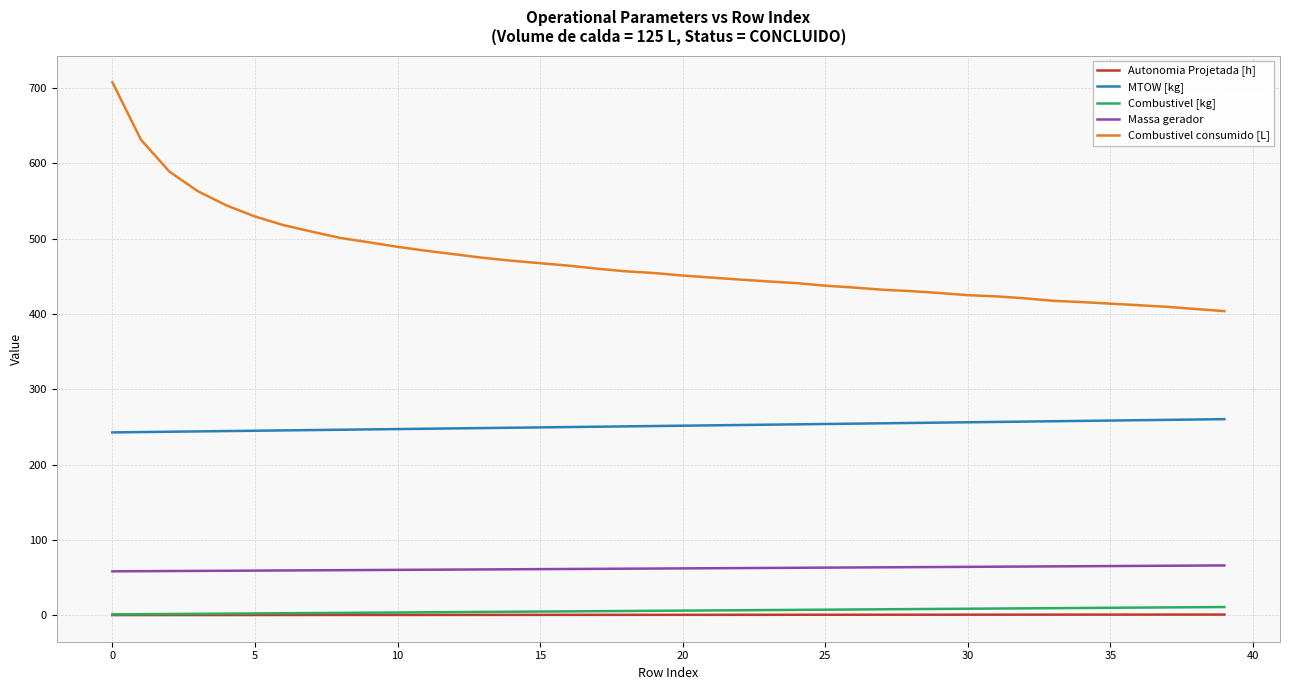

True or false: Autonomia Projetada [h] and Massa gerador cross at least once.

False